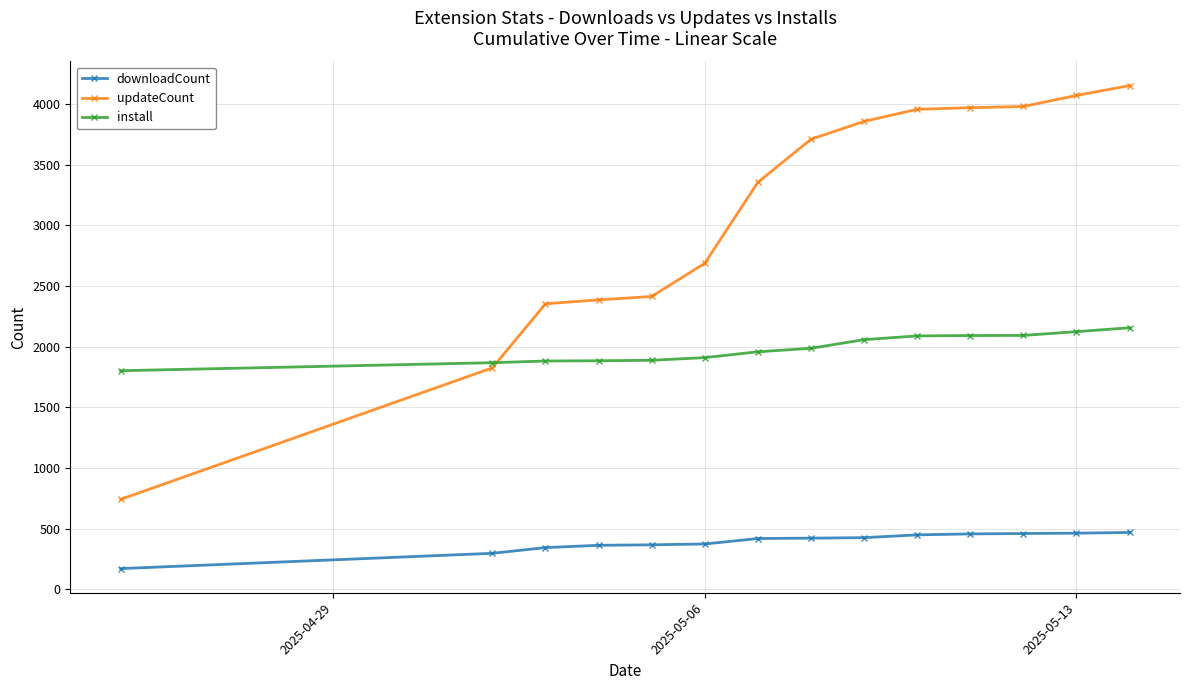

Which series ends up on top after the final intersection of updateCount and install?

updateCount